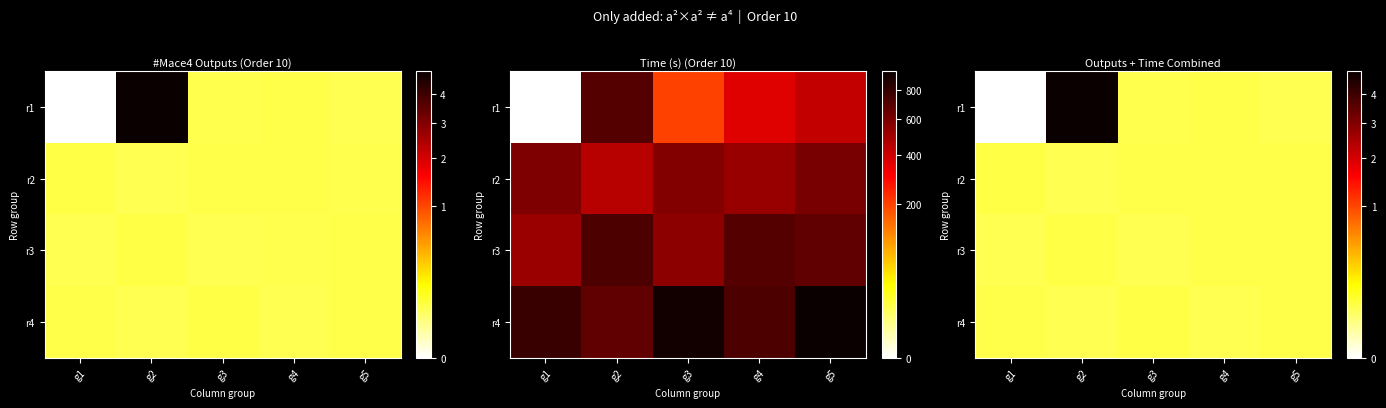

Between g2 and g5, which series saw the biggest shift?

r1